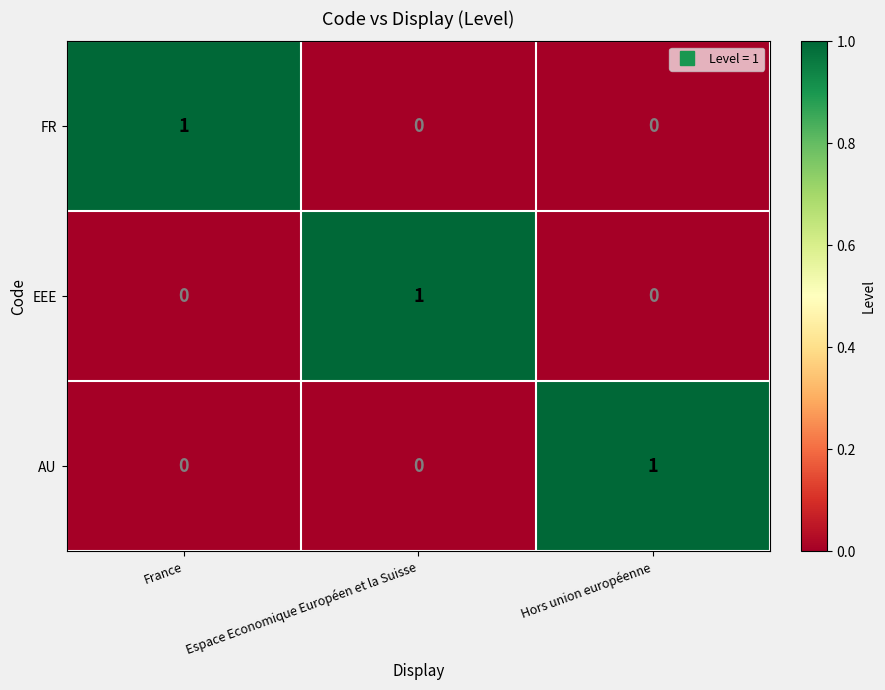

Is it true that AU equals 1 at Hors union européenne?

True